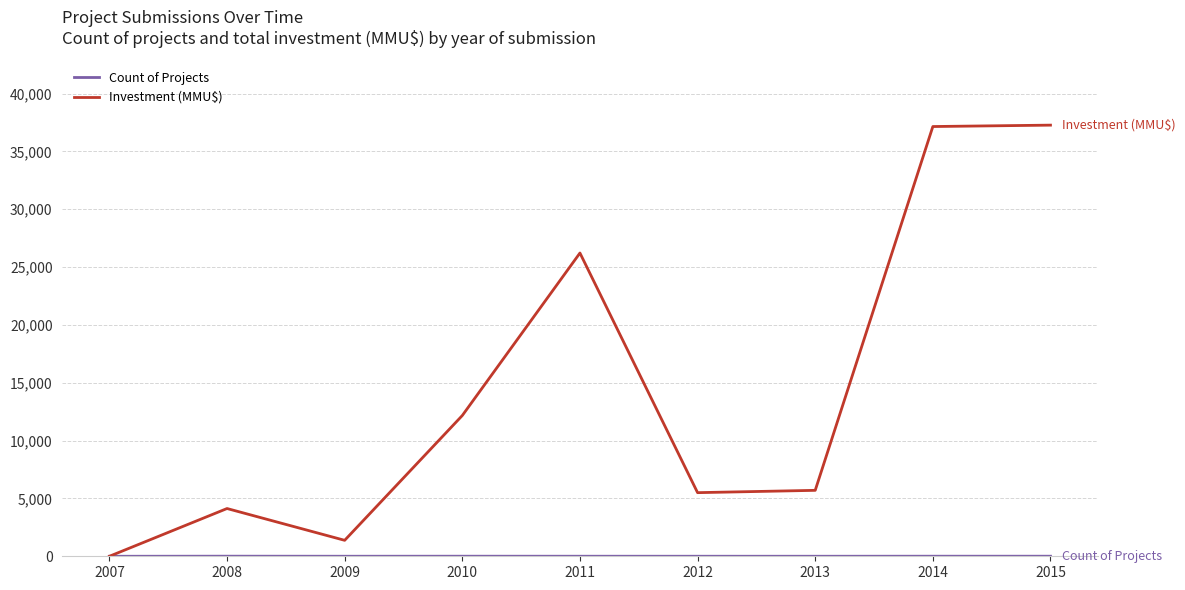

Is this an area chart (filled region under the line)?

No